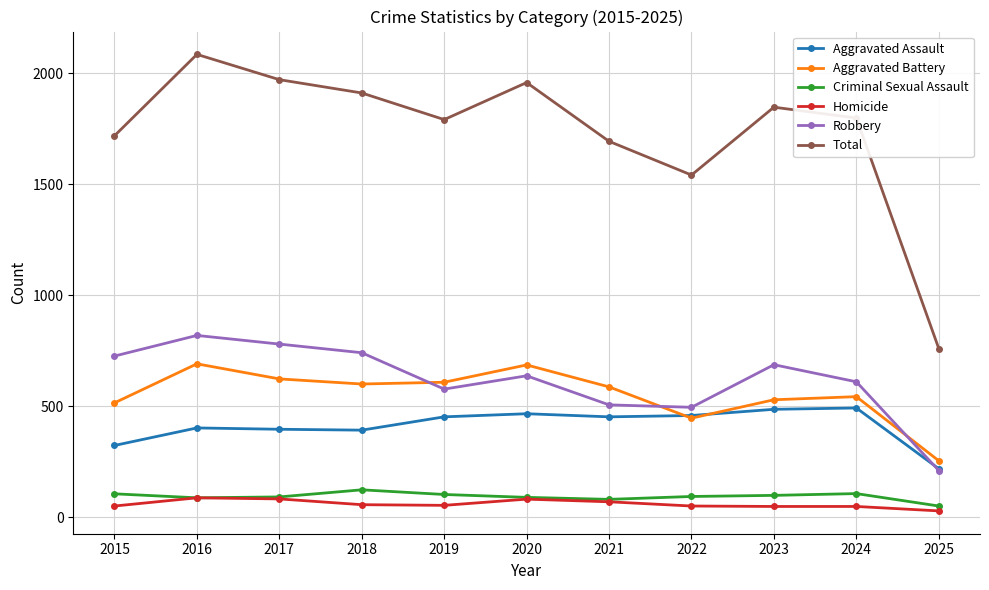

What value does the Criminal Sexual Assault series have at 2022?

93